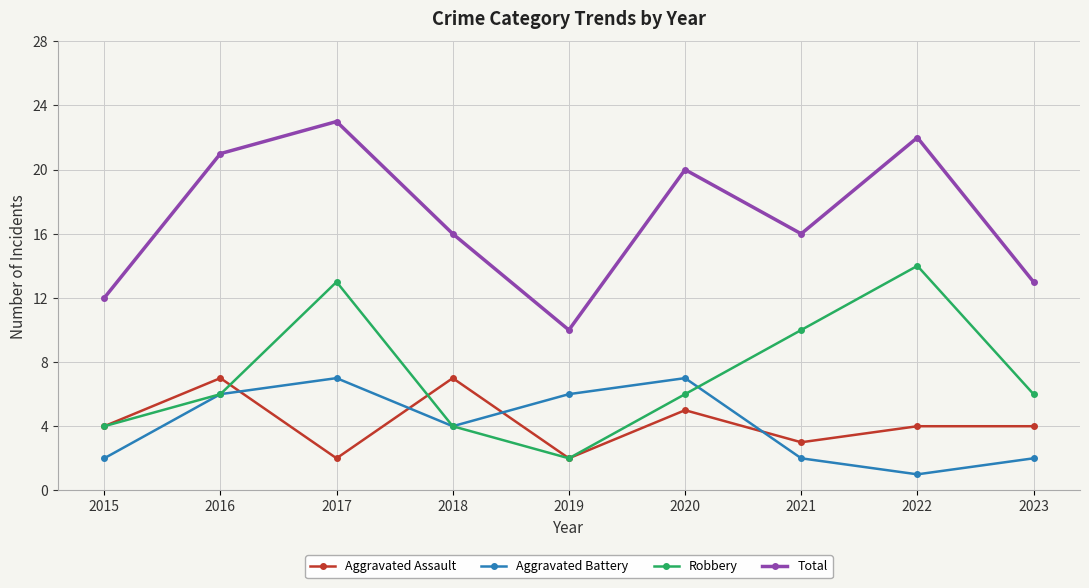

At which category is the sum across all series the highest?

2017